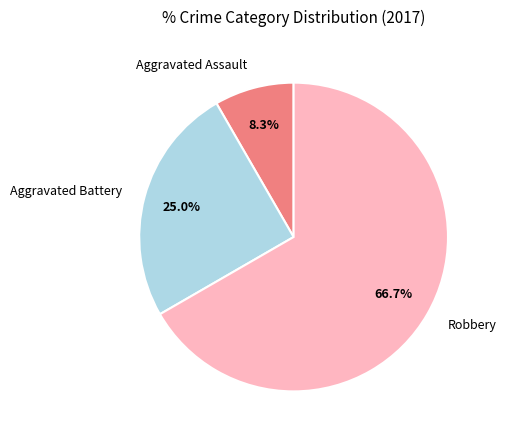

Which slice is the smallest?

Aggravated Assault